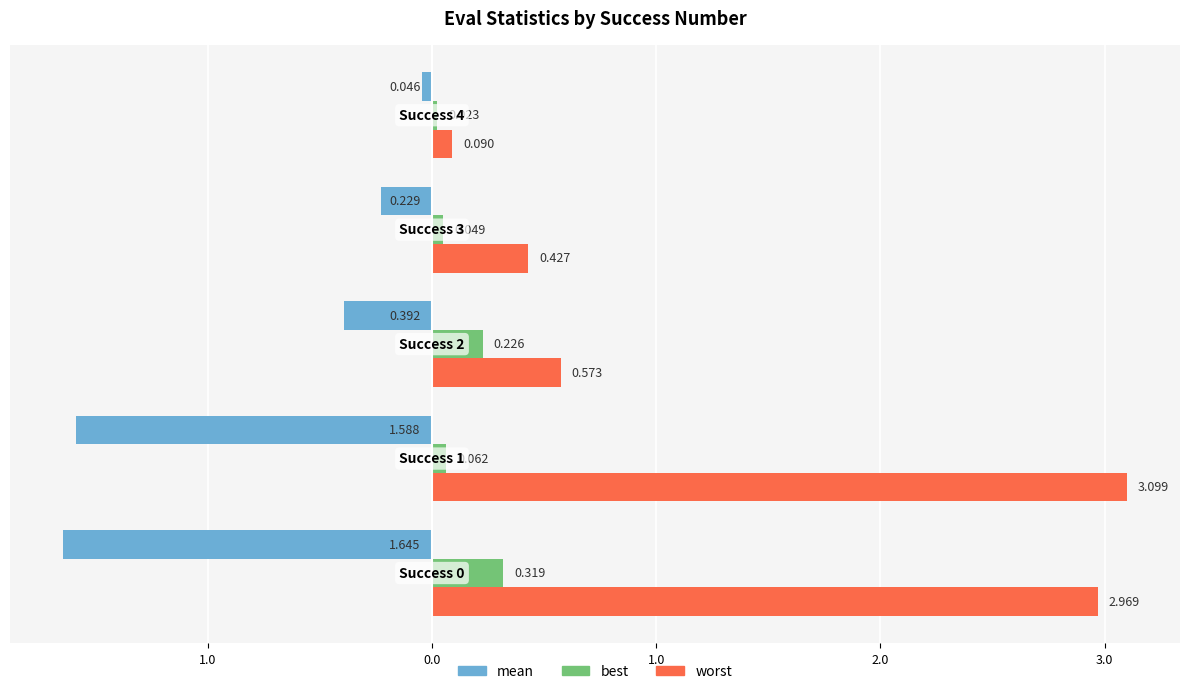

What is the difference between the maximum and minimum values in the best series?

0.3